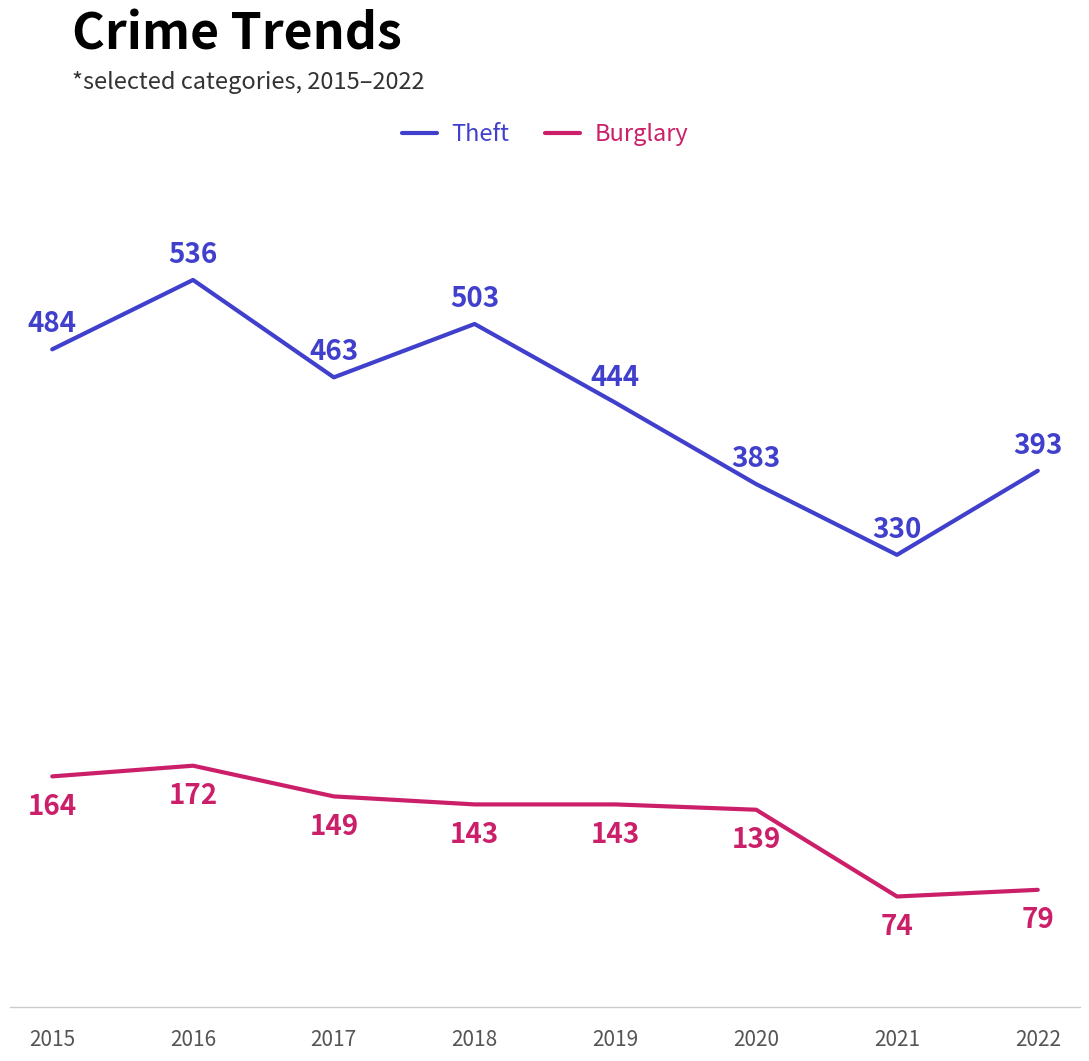

What are all the series names shown in the legend?

Theft, Burglary